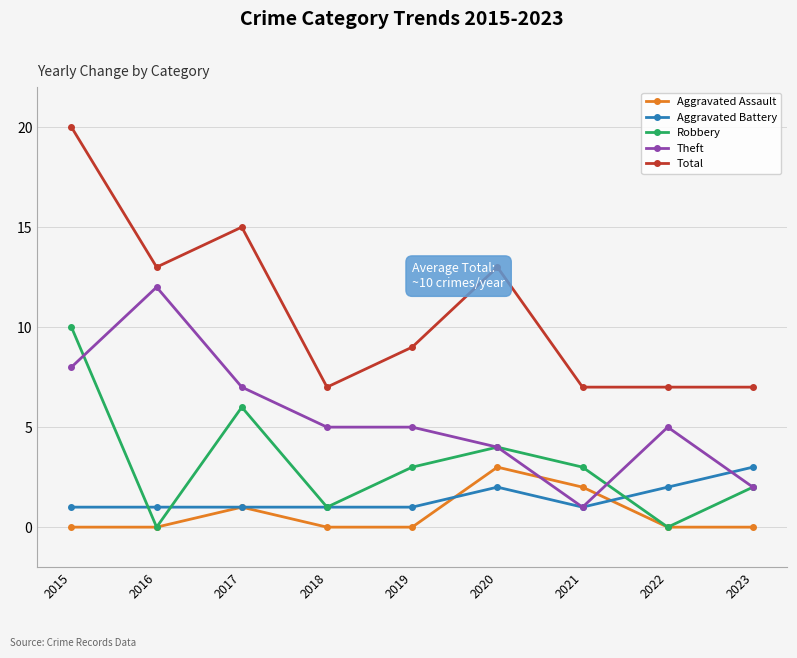

Reading right to left, extract all data points from this chart.

Aggravated Assault: 2023=0	2022=0	2021=2	2020=3	2019=0	2018=0	2017=1	2016=0	2015=0
Aggravated Battery: 2023=3	2022=2	2021=1	2020=2	2019=1	2018=1	2017=1	2016=1	2015=1
Robbery: 2023=2	2022=0	2021=3	2020=4	2019=3	2018=1	2017=6	2016=0	2015=10
Theft: 2023=2	2022=5	2021=1	2020=4	2019=5	2018=5	2017=7	2016=12	2015=8
Total: 2023=7	2022=7	2021=7	2020=13	2019=9	2018=7	2017=15	2016=13	2015=20